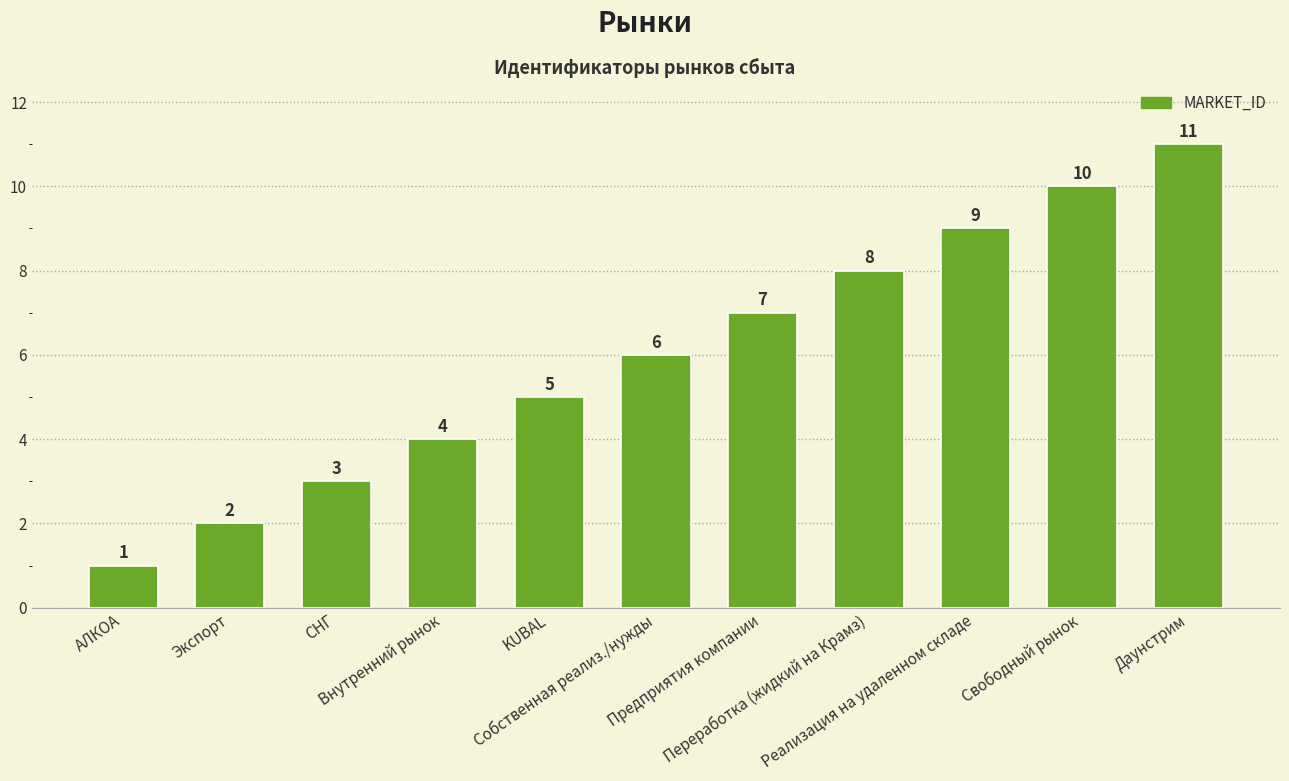

What is the minimum value shown in the chart?

1